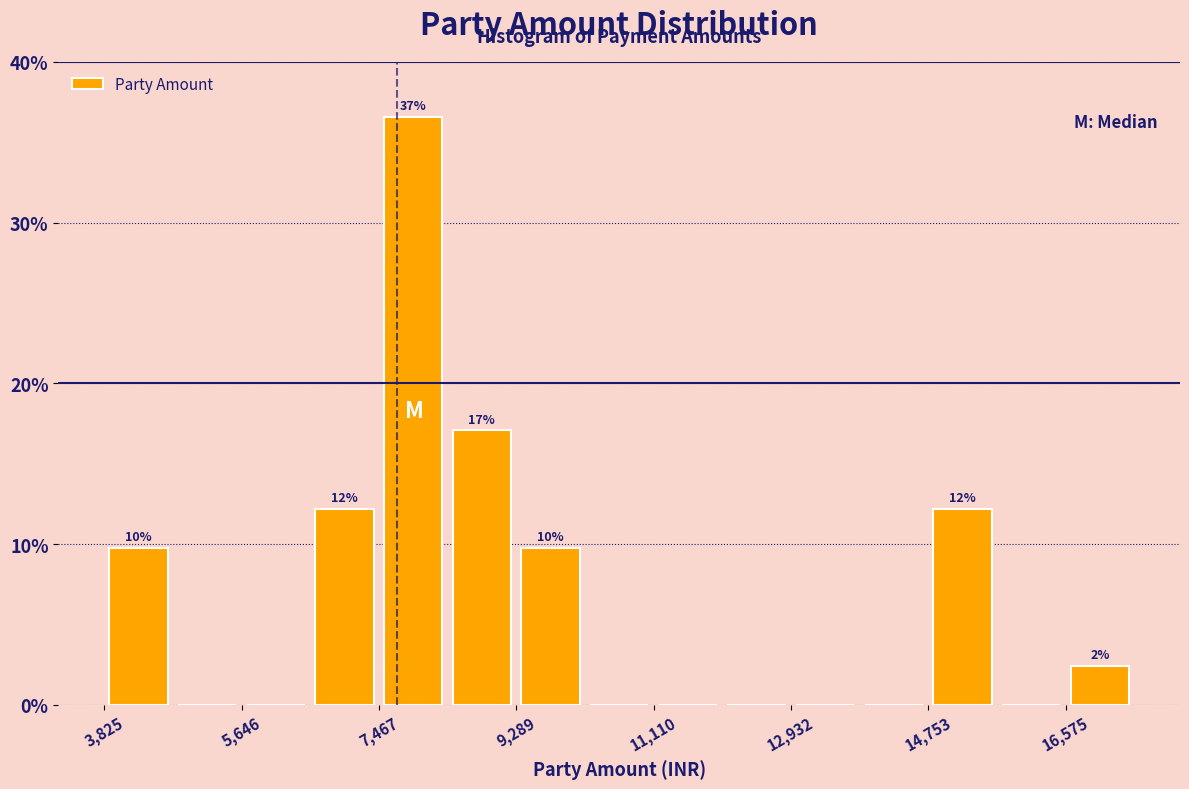

Over which range of the x-axis is the bar tallest?

7400 to 8400